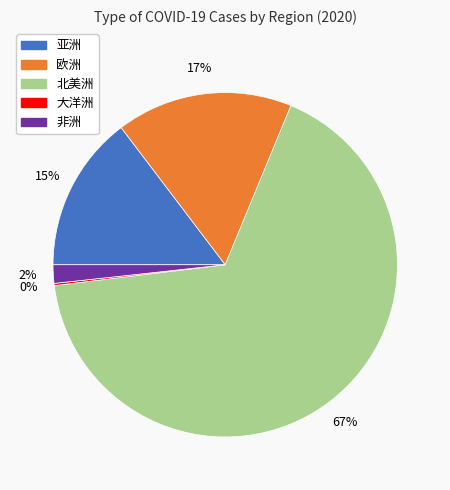

Between 北美洲 and 亚洲, which is larger?

北美洲